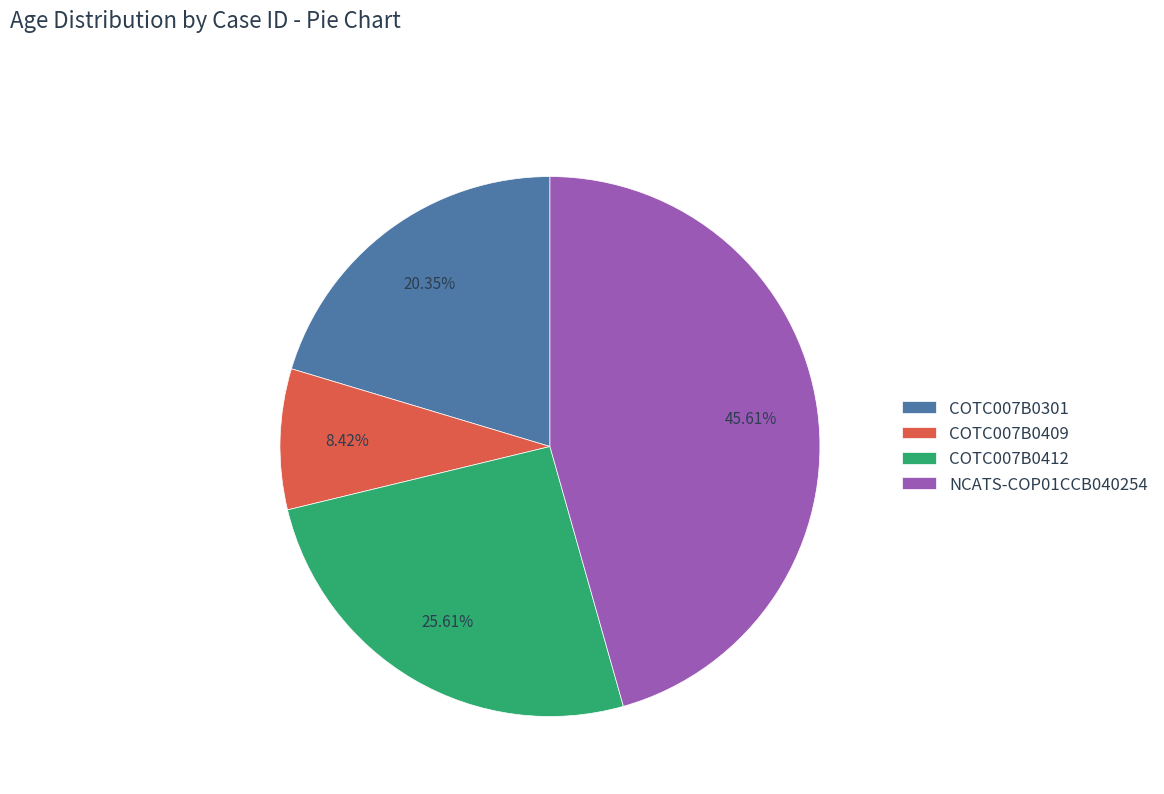

Does COTC007B0409 account for over 50% of the chart?

No